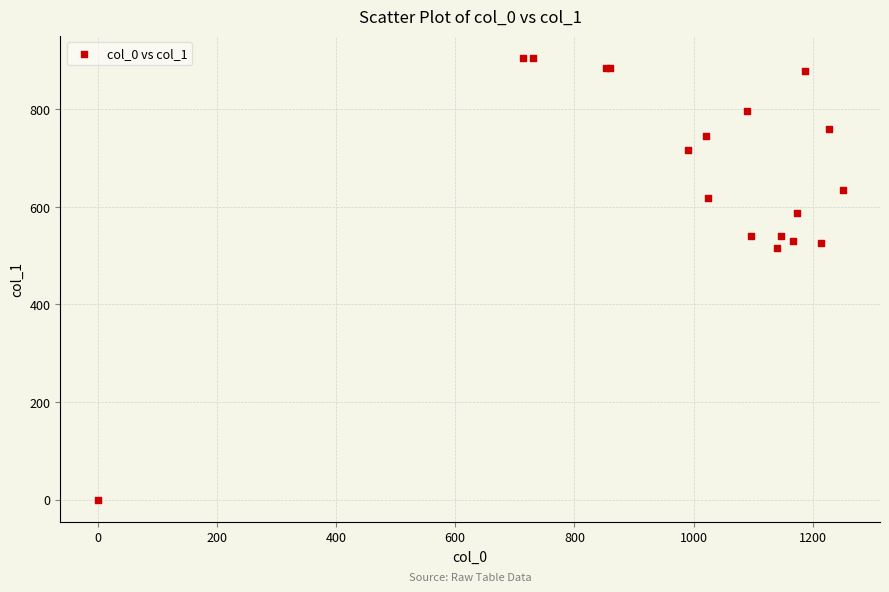

What Y value in the scatter plot is closest to 452?

516.4